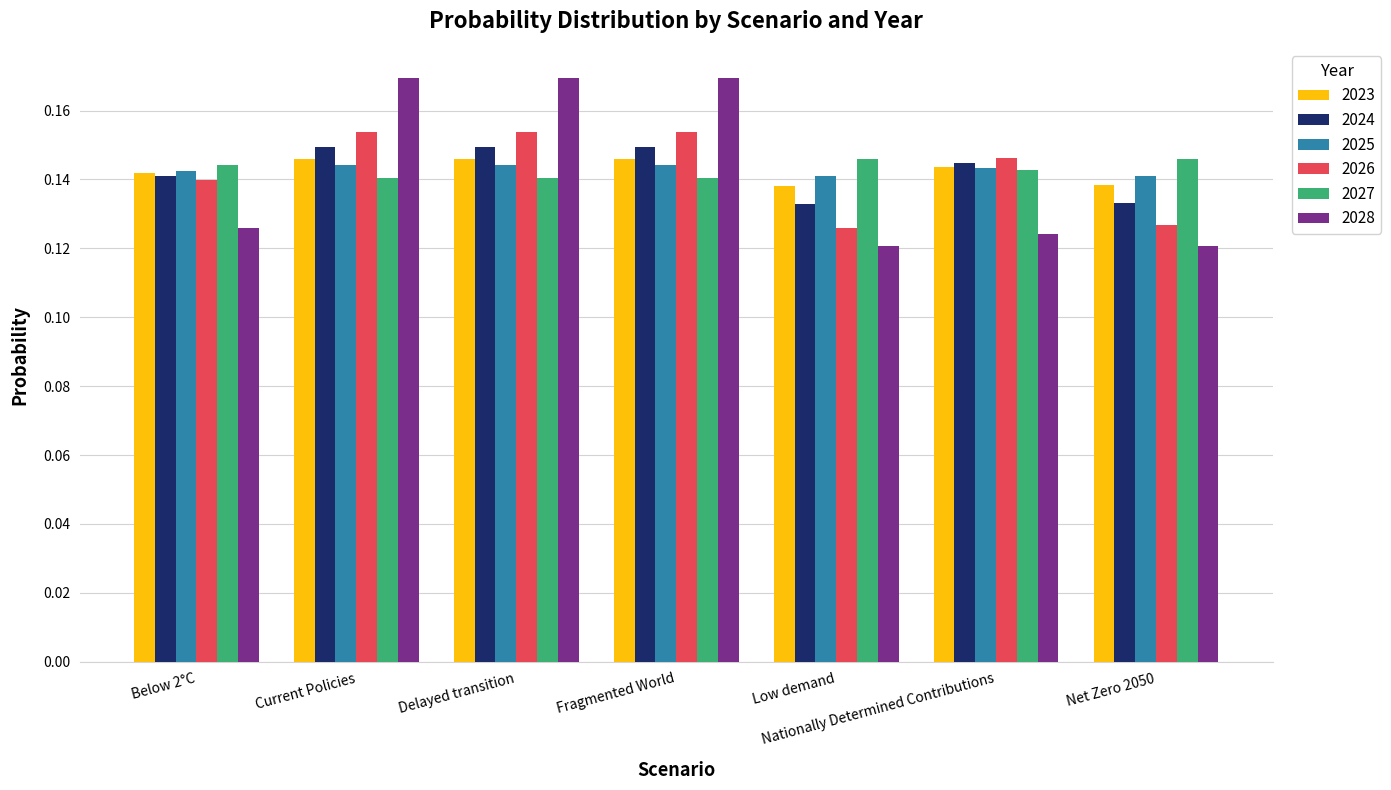

What is the total value across all series at Below 2°C?

0.8